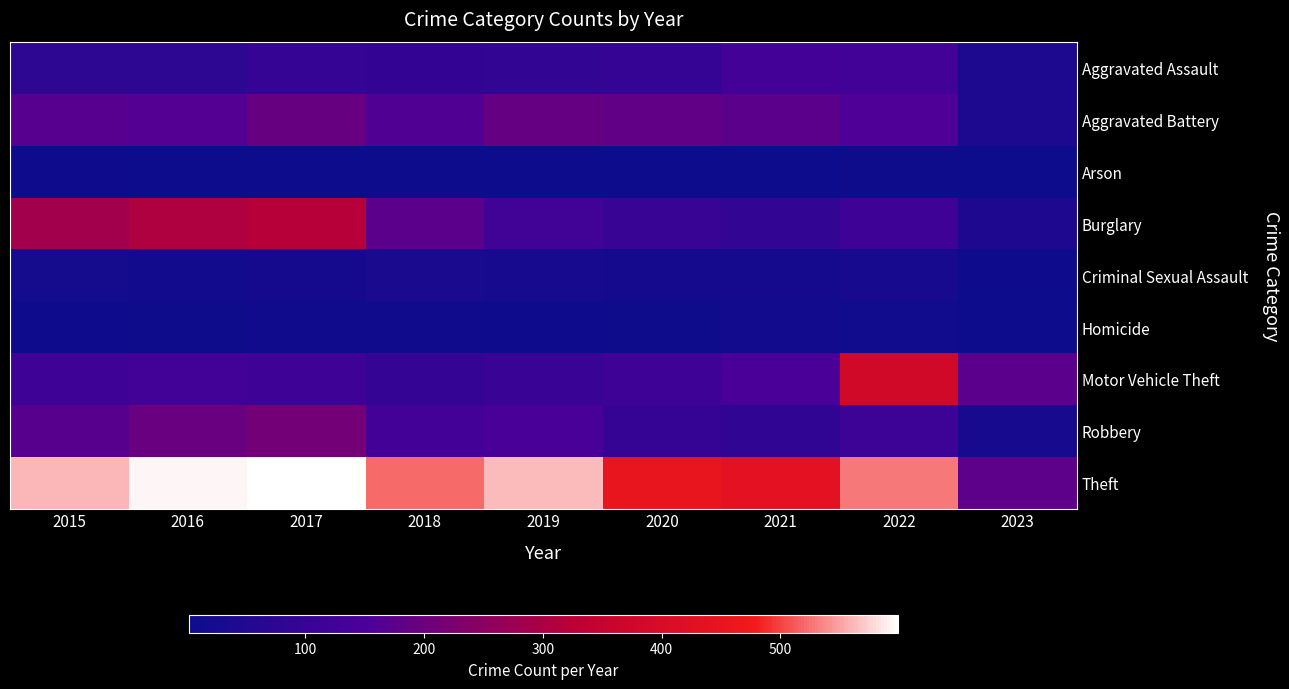

At how many categories does at least one series exceed 480?

6